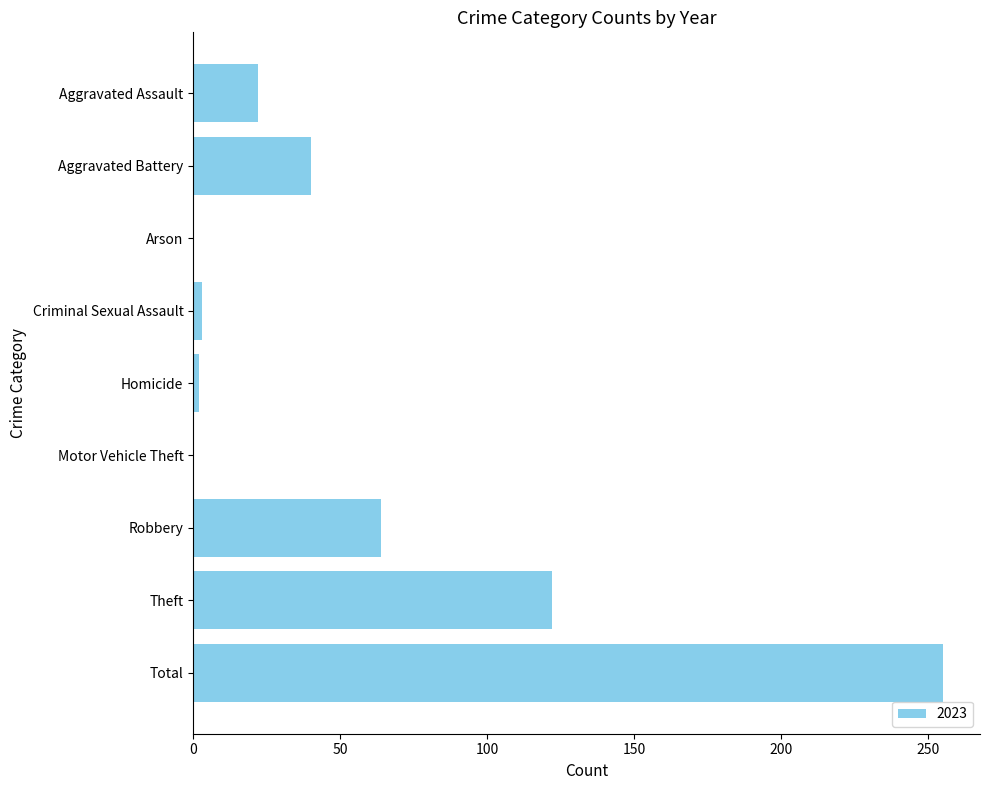

Are the bars grouped side by side (vs. stacked)?

No